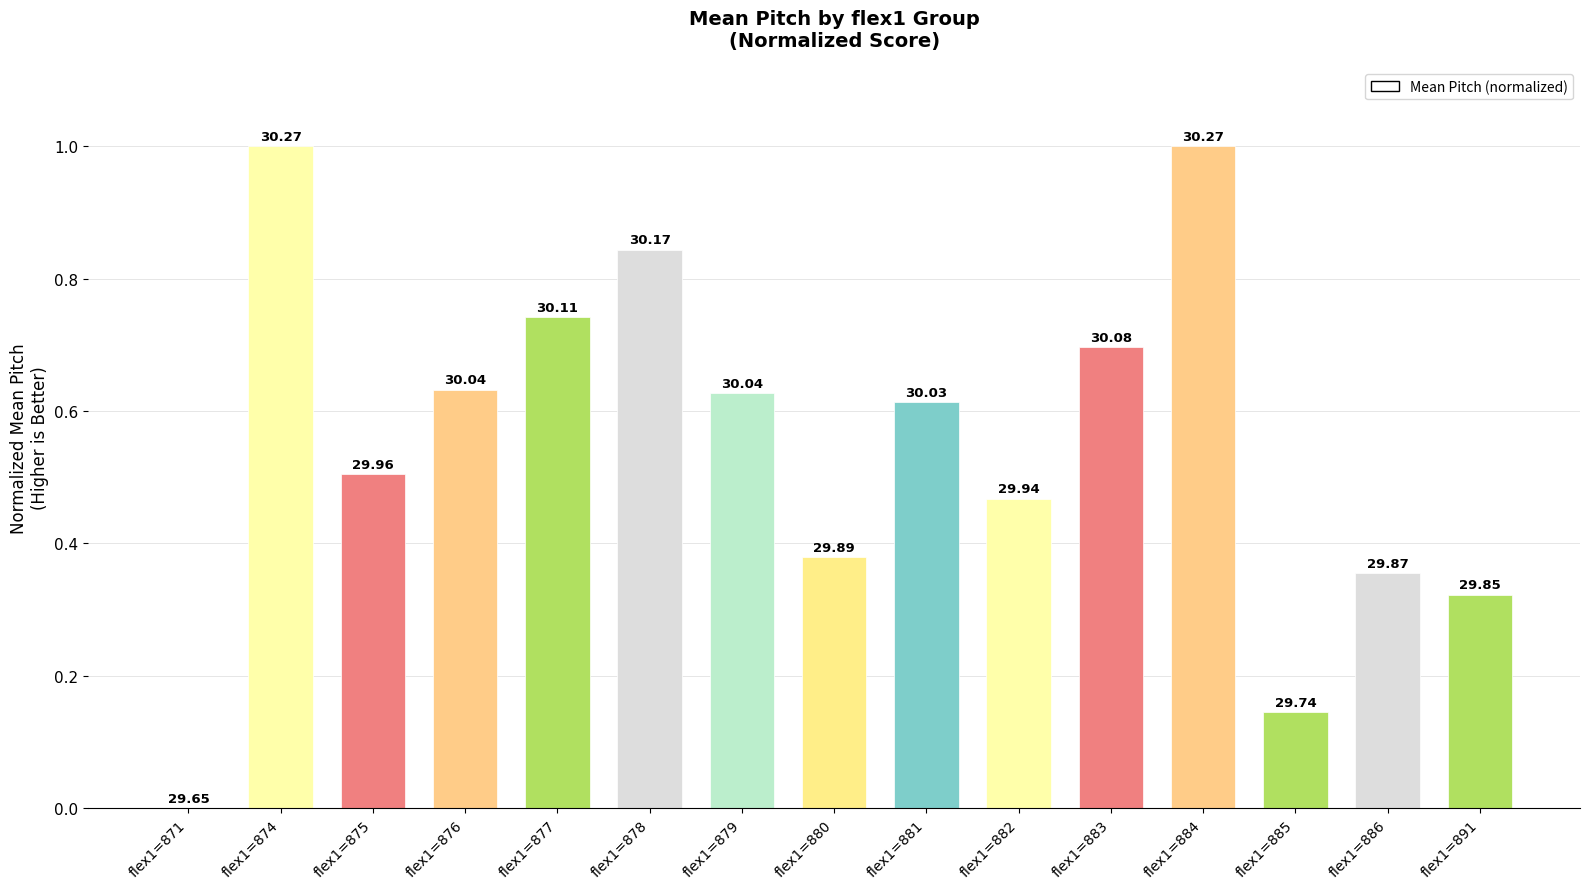

Reading left to right, list all the values displayed in this chart.

flex1=871=0.0	flex1=874=1.0	flex1=875=0.5	flex1=876=0.6	flex1=877=0.7	flex1=878=0.8	flex1=879=0.6	flex1=880=0.4	flex1=881=0.6	flex1=882=0.5	flex1=883=0.7	flex1=884=1.0	flex1=885=0.1	flex1=886=0.4	flex1=891=0.3